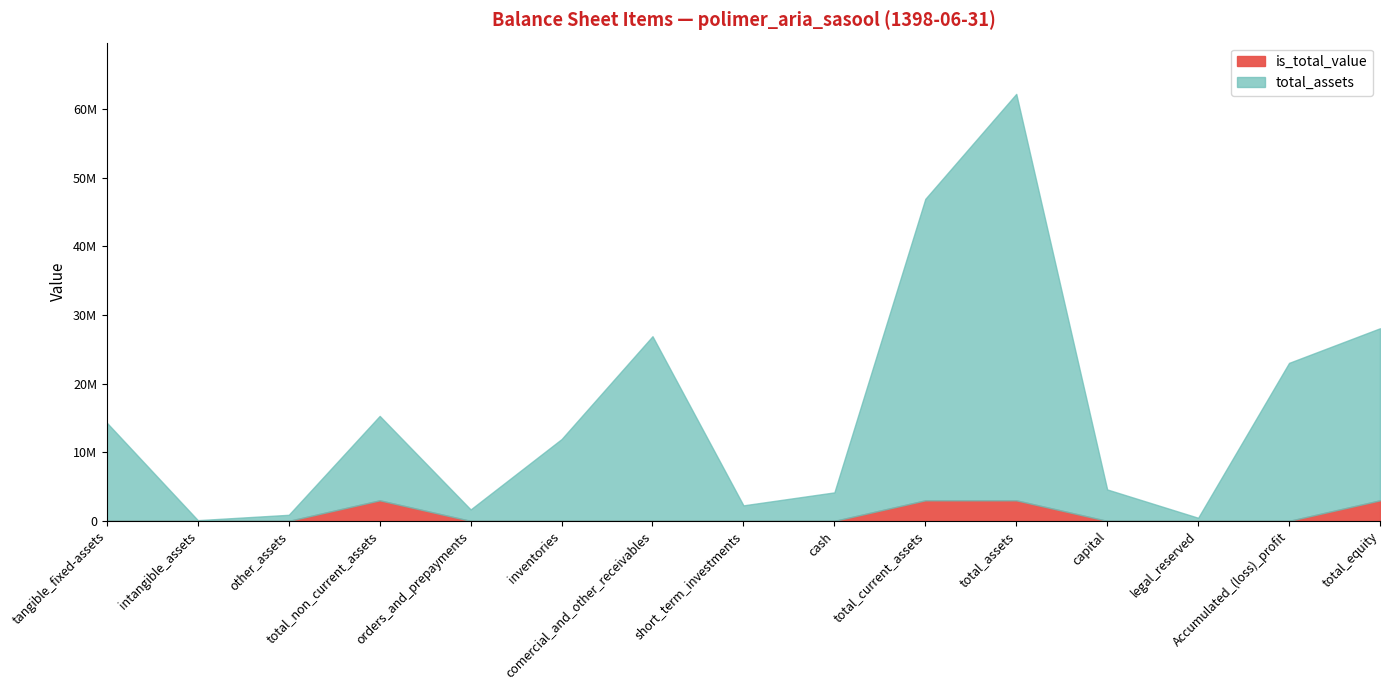

What is the difference between the total_assets values at total_current_assets and cash?

42770618